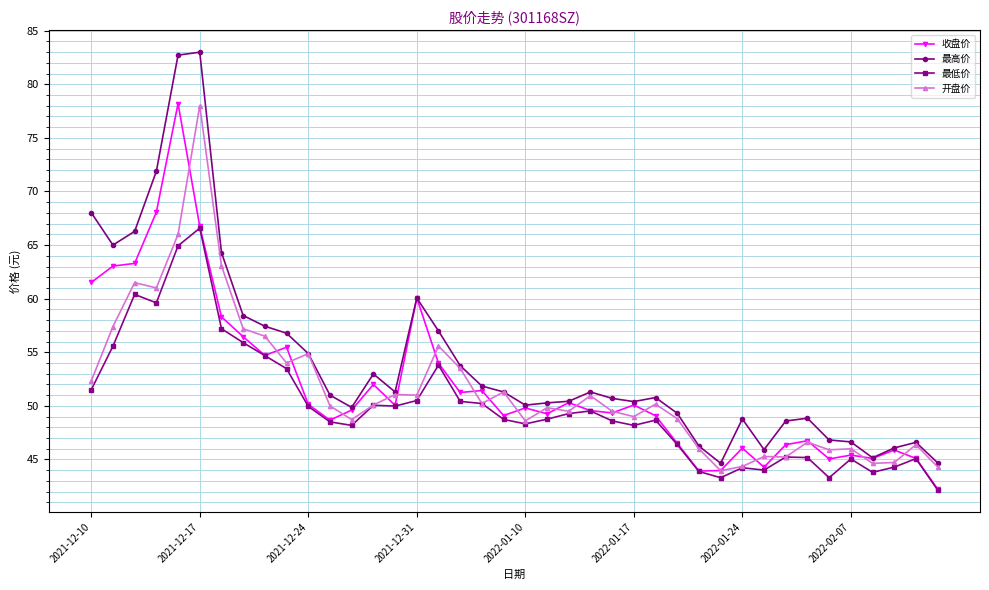

Count the number of data series in this chart.

4